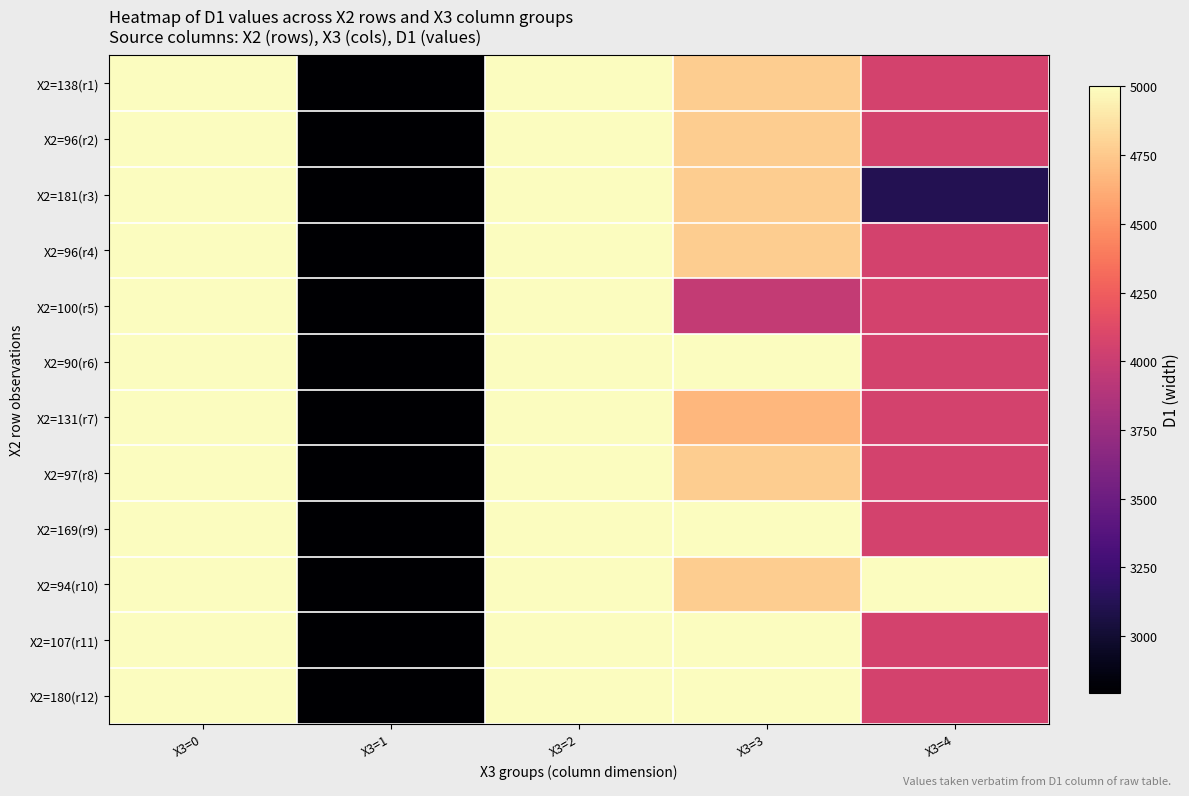

Count the number of categories in the chart.

5